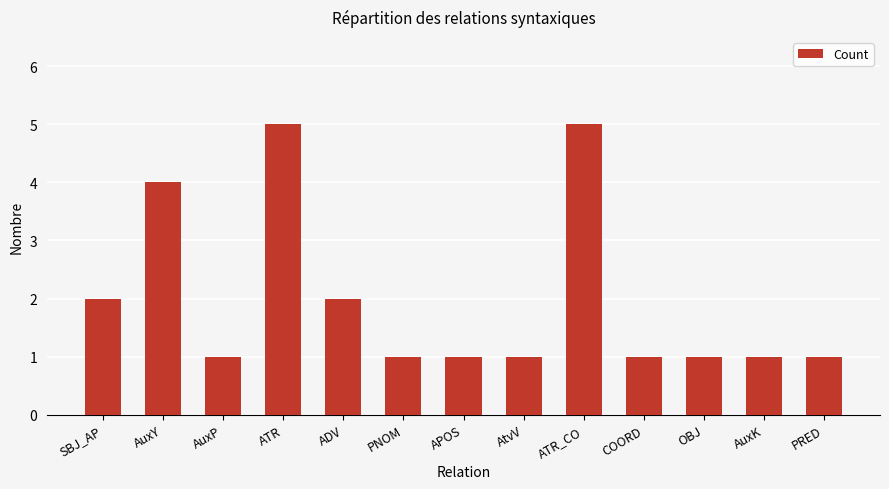

What is the difference between the maximum and minimum values?

4